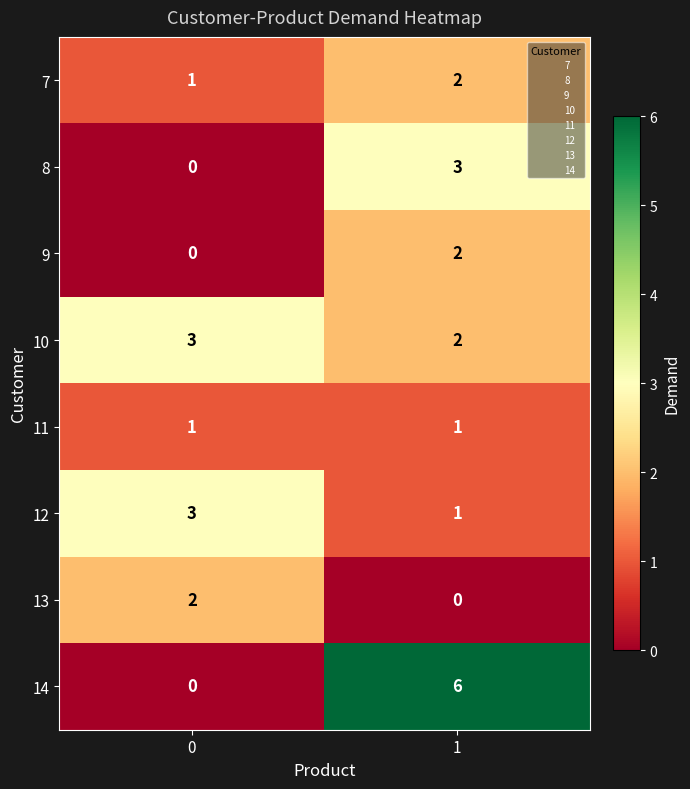

Is it true that 9 equals 2 at 1?

True